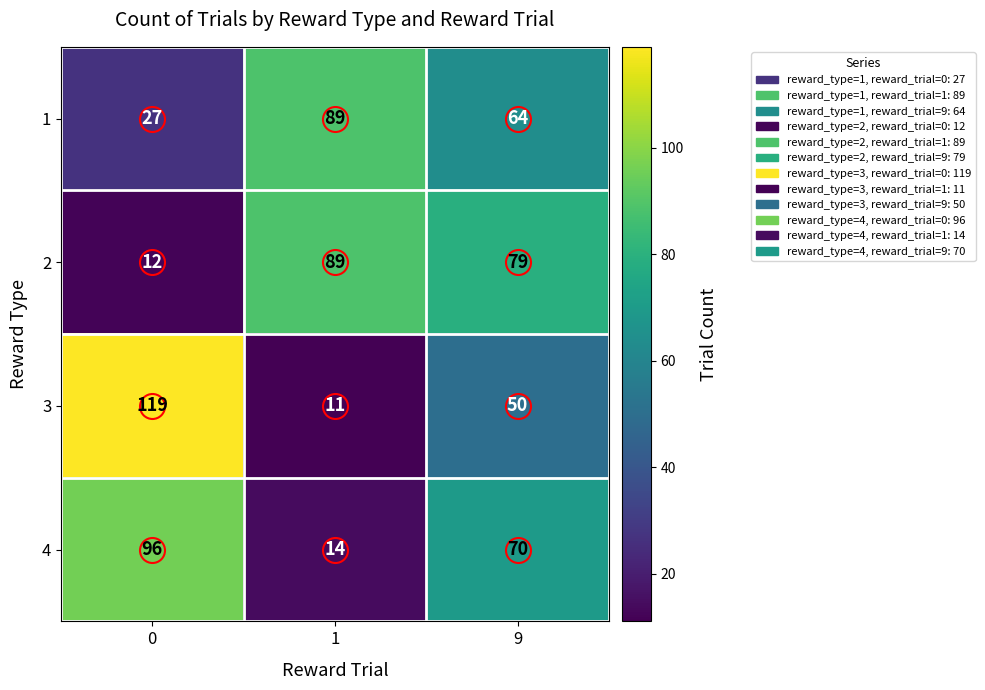

Between 1 and 9, which series saw the biggest shift?

4